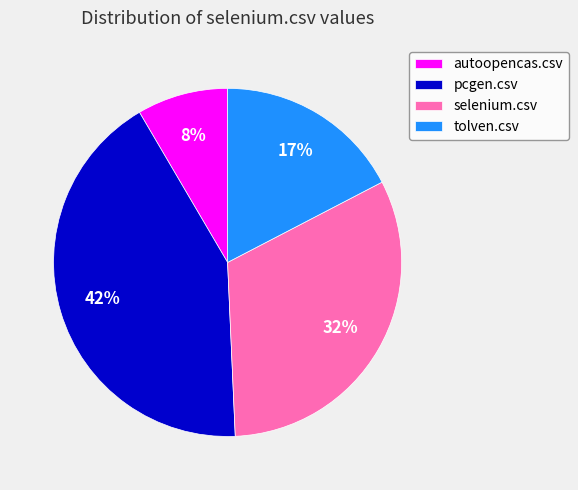

To the nearest percent, what percentage of the pie is selenium.csv?

32%